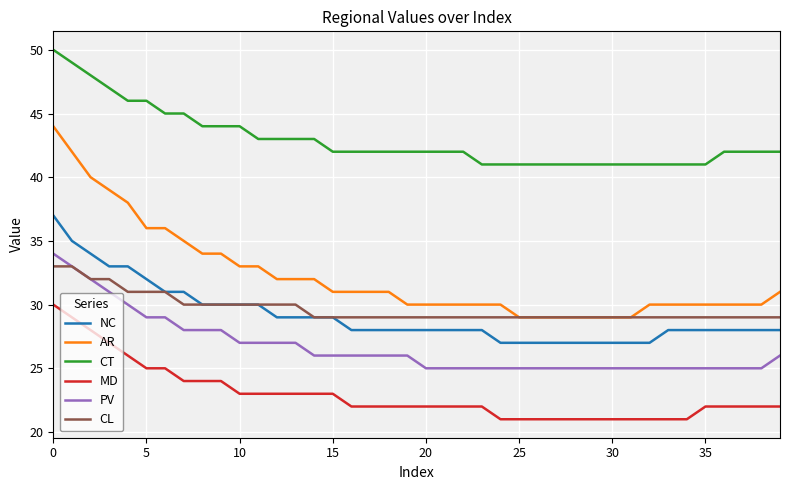

True or false: MD and PV cross at least once.

False